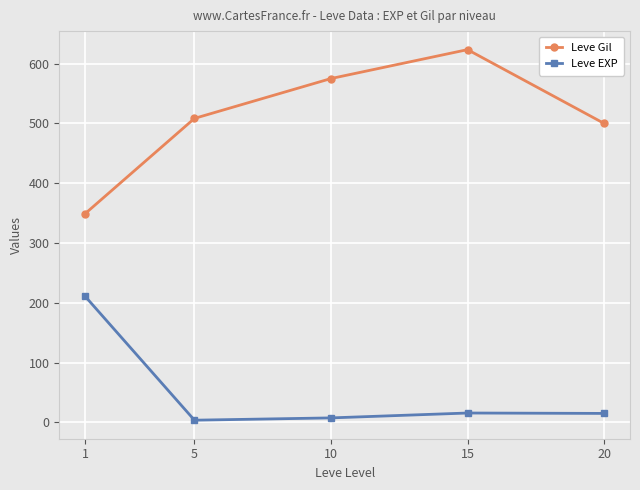

Is the value of Leve Gil at 5 greater than the value of Leve EXP at 1?

Yes